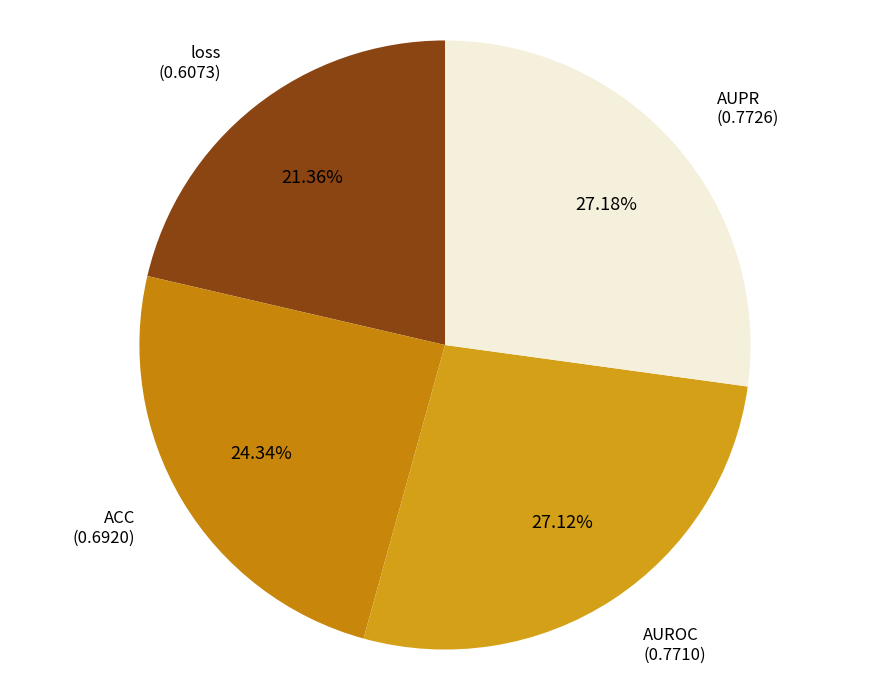

Rank the categories by value from highest to lowest.

AUPR, AUROC, ACC, loss